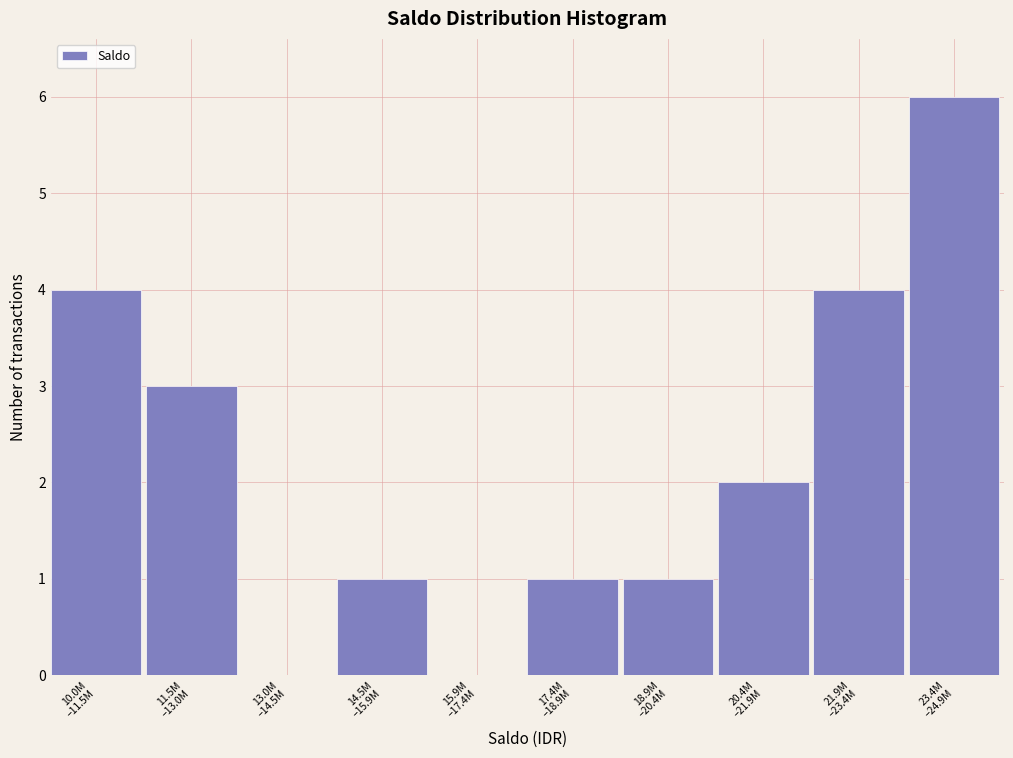

What is the greatest value displayed?

6